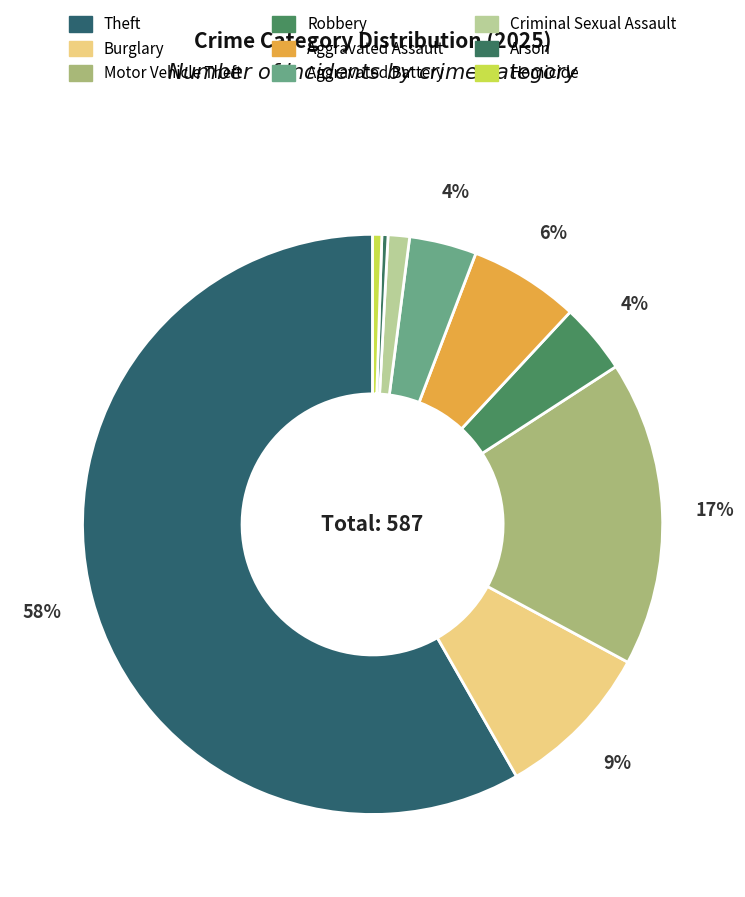

Which category has the smallest portion of the pie?

Arson